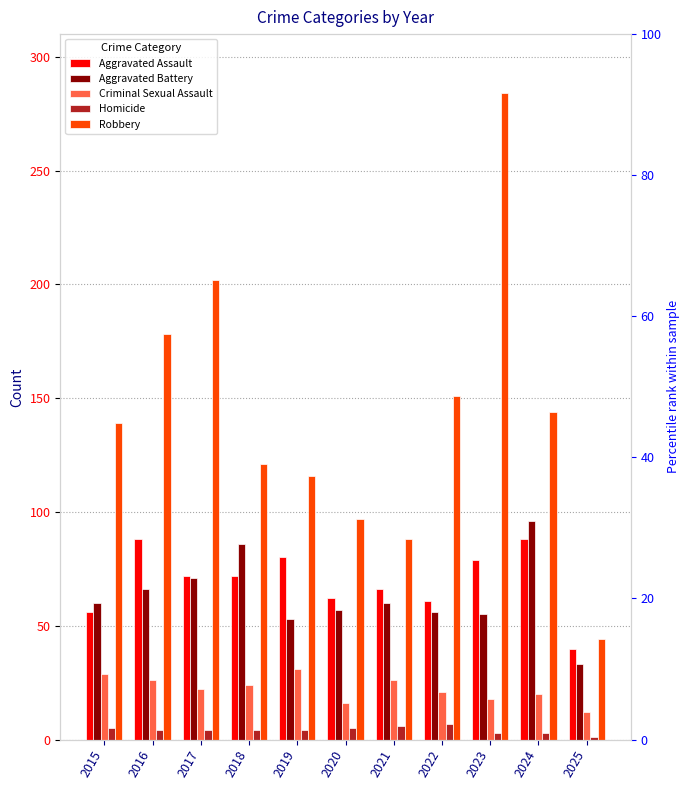

What is the difference between the Robbery values at 2018 and 2023?

163